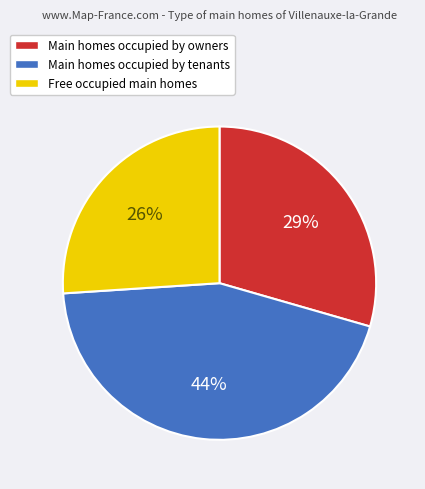

Is there a majority slice in this chart?

No